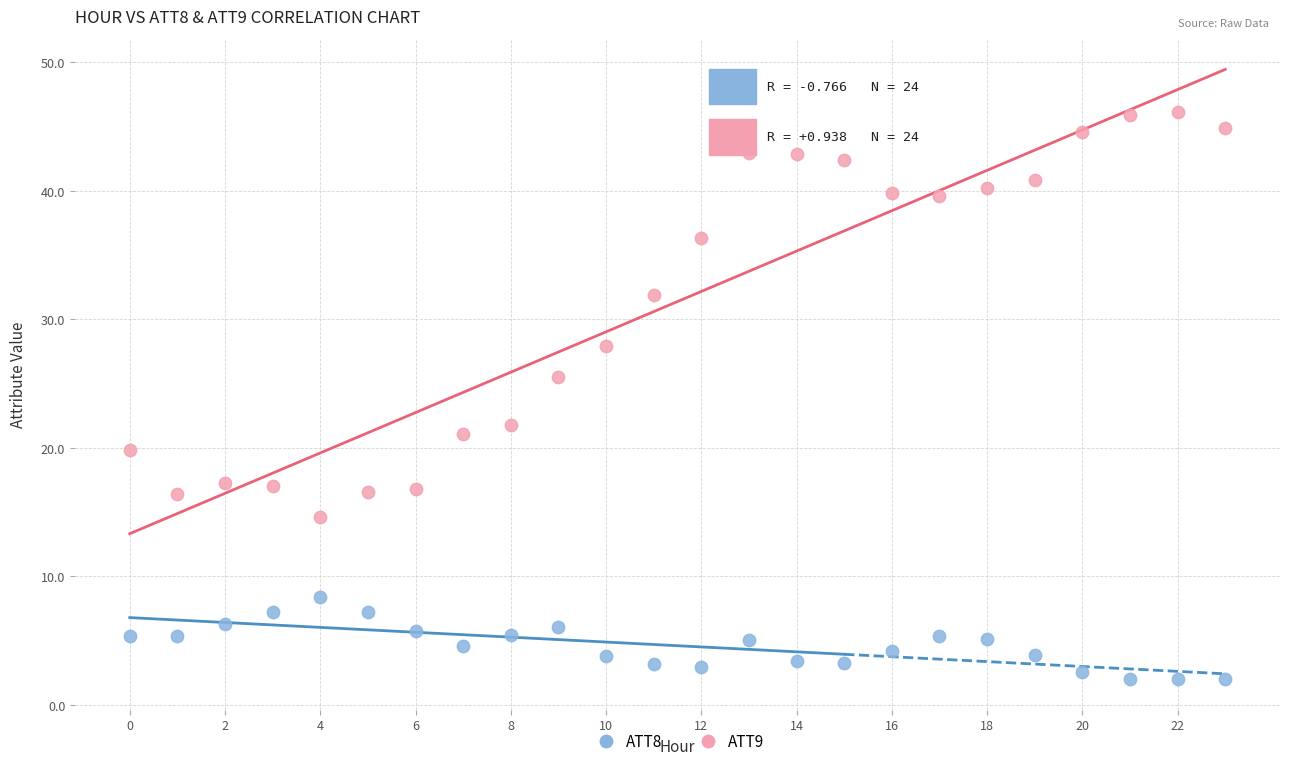

Which series reaches the maximum Y coordinate?

ATT9